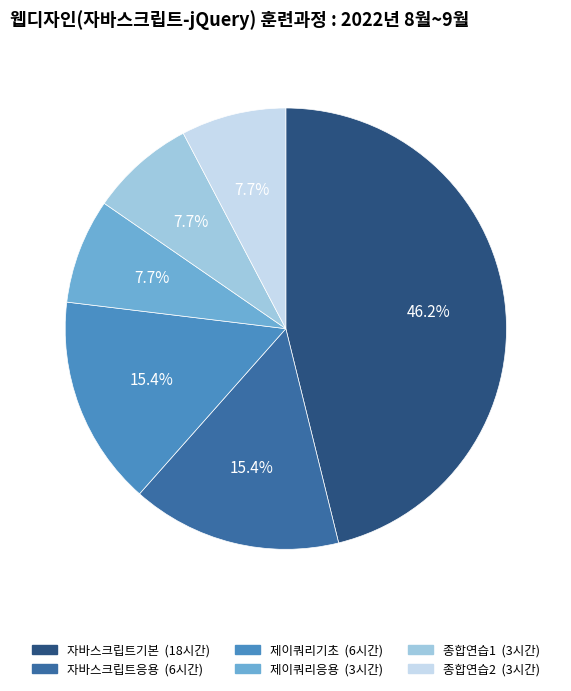

What is the largest slice in the pie chart?

자바스크립트기본